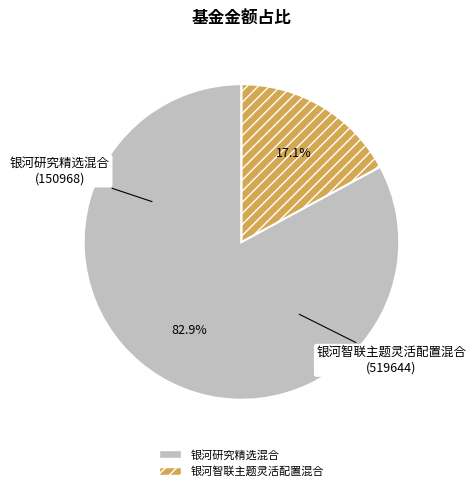

Does any single category account for the majority?

Yes